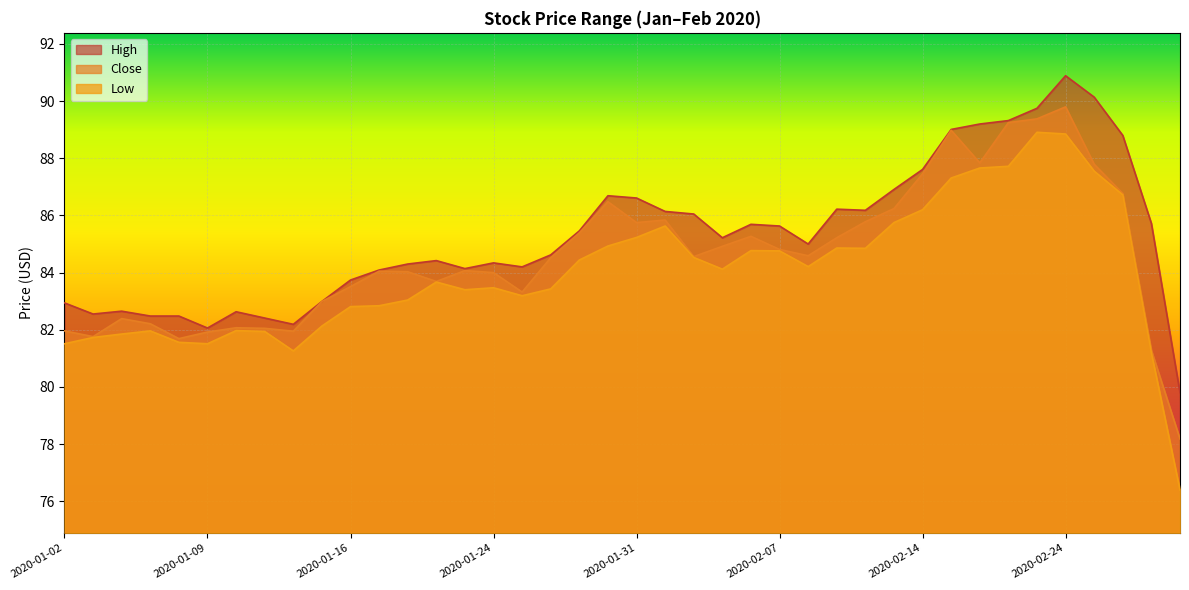

What position from the left is 2020-02-10?

27